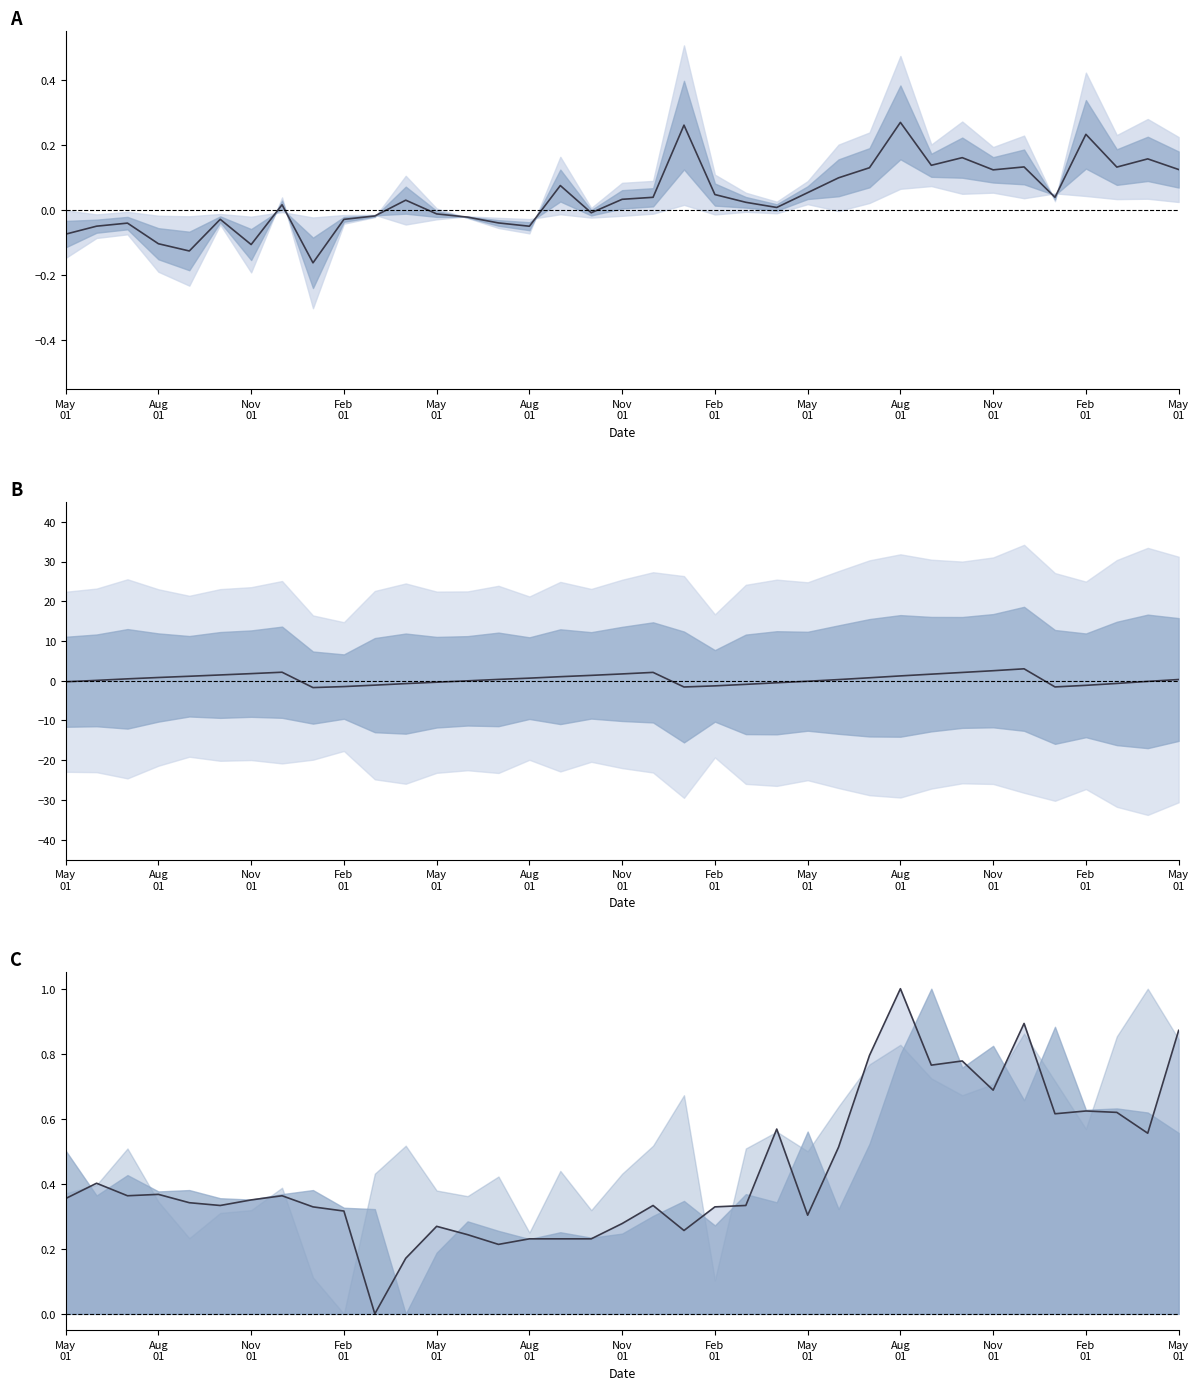

What is the difference between the maximum and minimum values in the col_10_mid series?

4.7